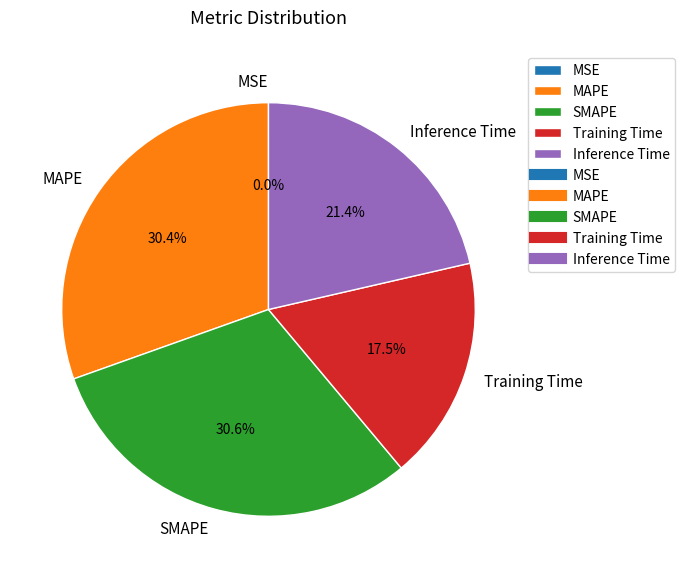

What percentage do MAPE and Training Time together represent?

47.9%